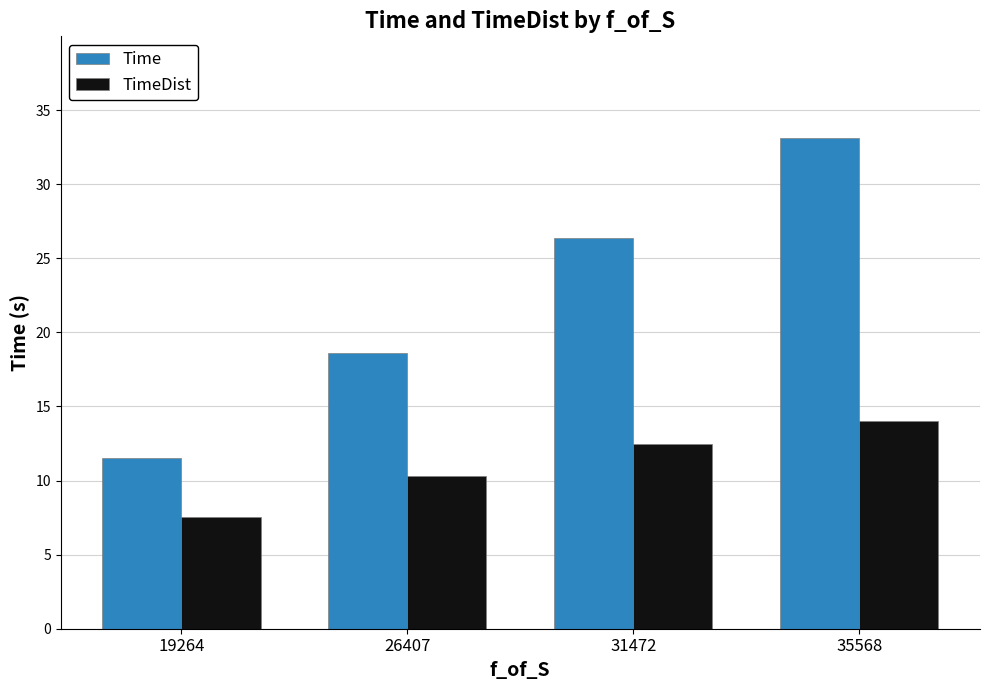

Are the bars horizontal?

No